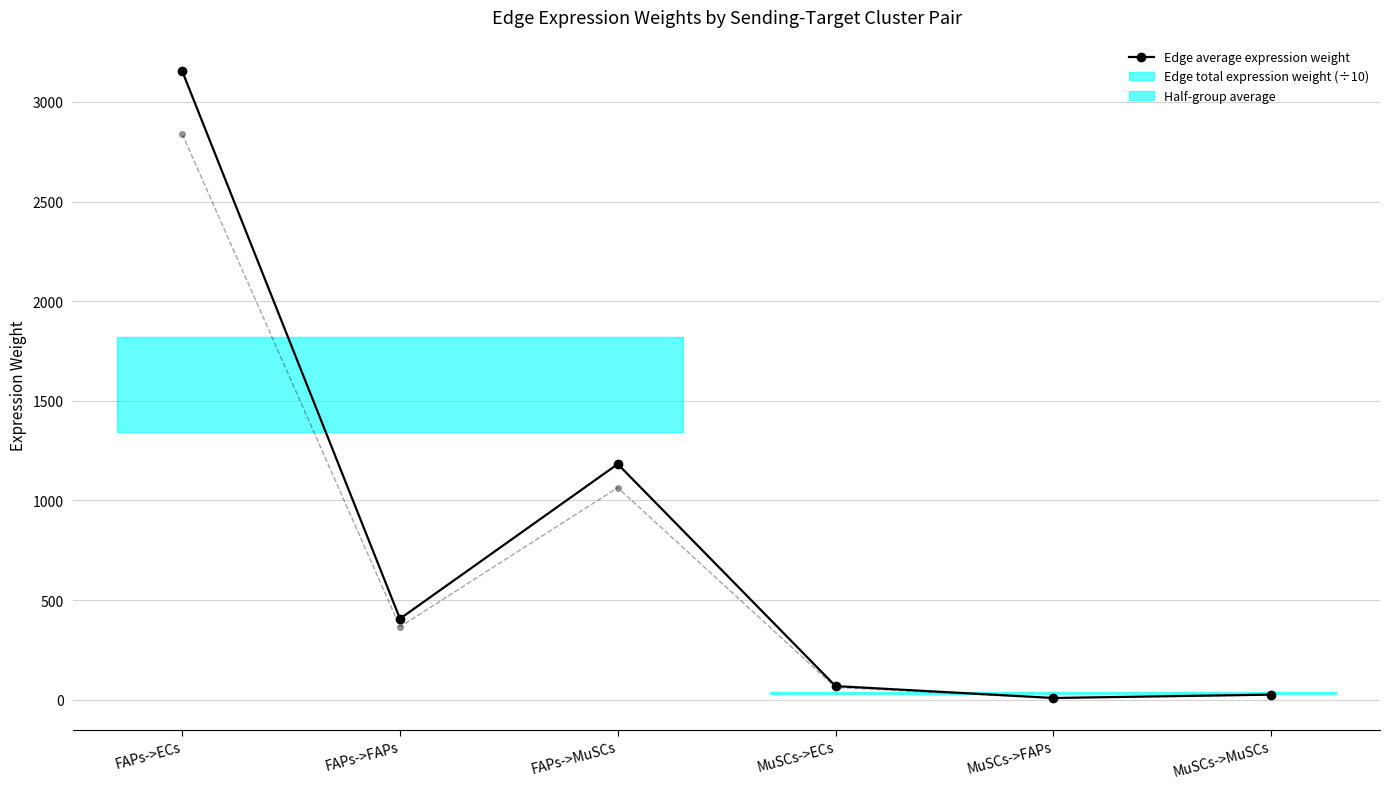

The value of Edge average expression weight at FAPs->FAPs is 230.1. True or false?

False